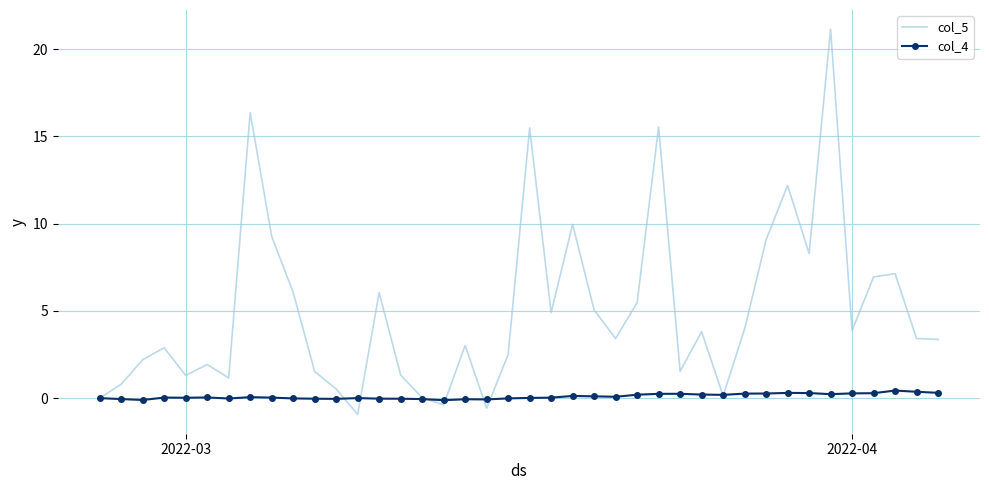

Rank the series by their average value, from highest to lowest.

col_5, col_4